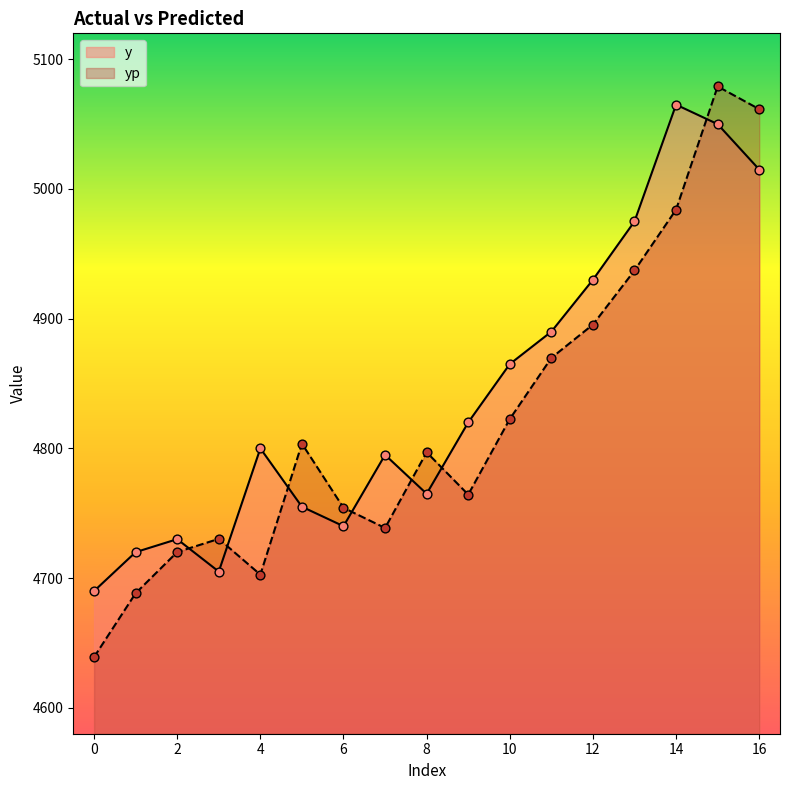

At how many categories does at least one series exceed 5064?

2